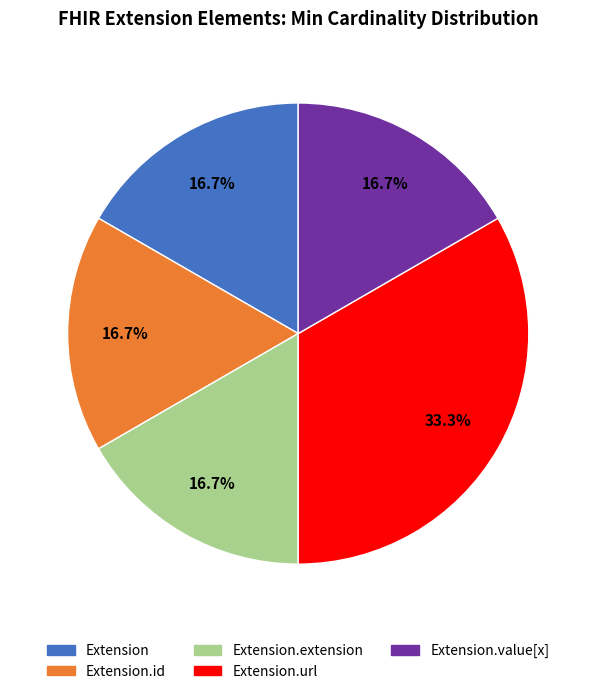

Is there any slice that represents more than half of the pie?

No